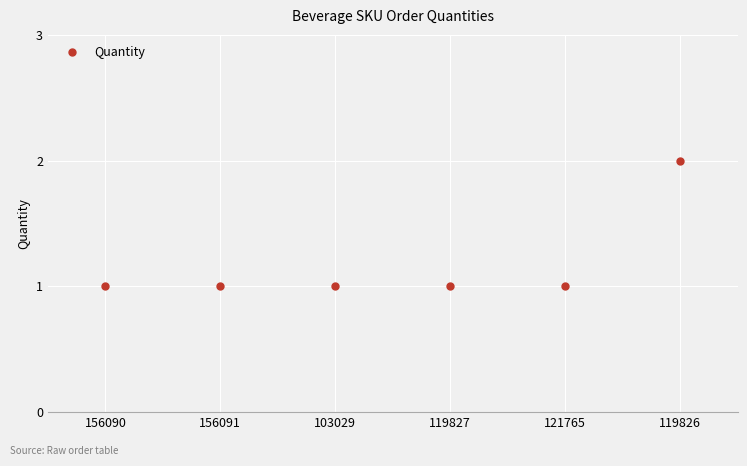

Is it true that the value at 156090 is 2?

False